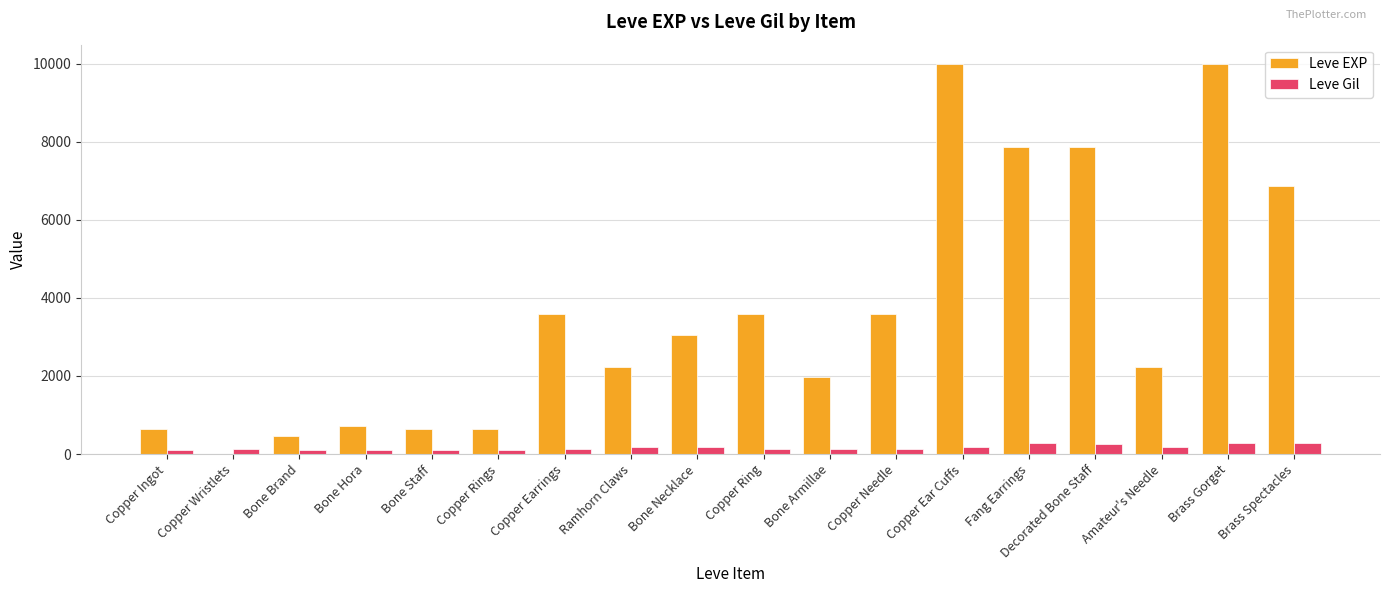

What is the highest value of the Leve EXP series?

9990